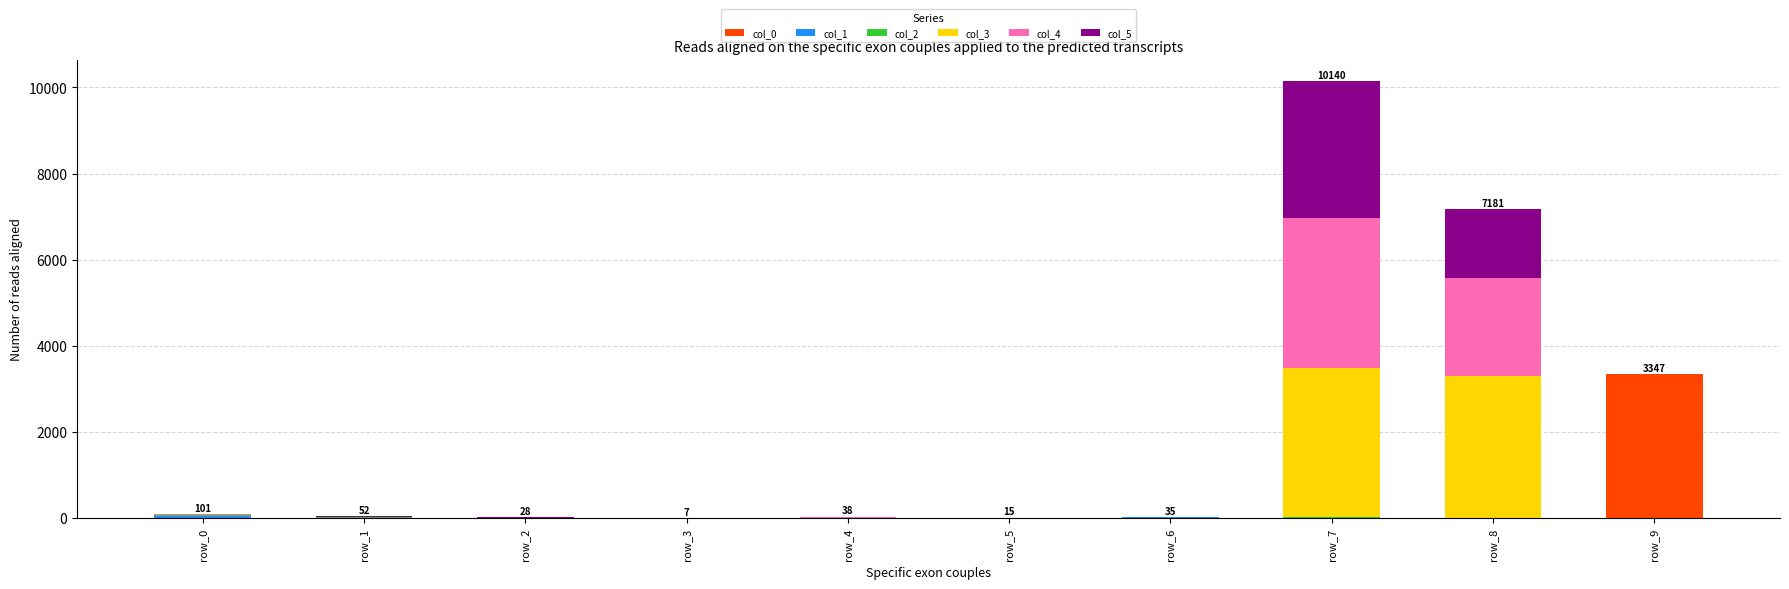

At which category is the sum across all series the highest?

row_7